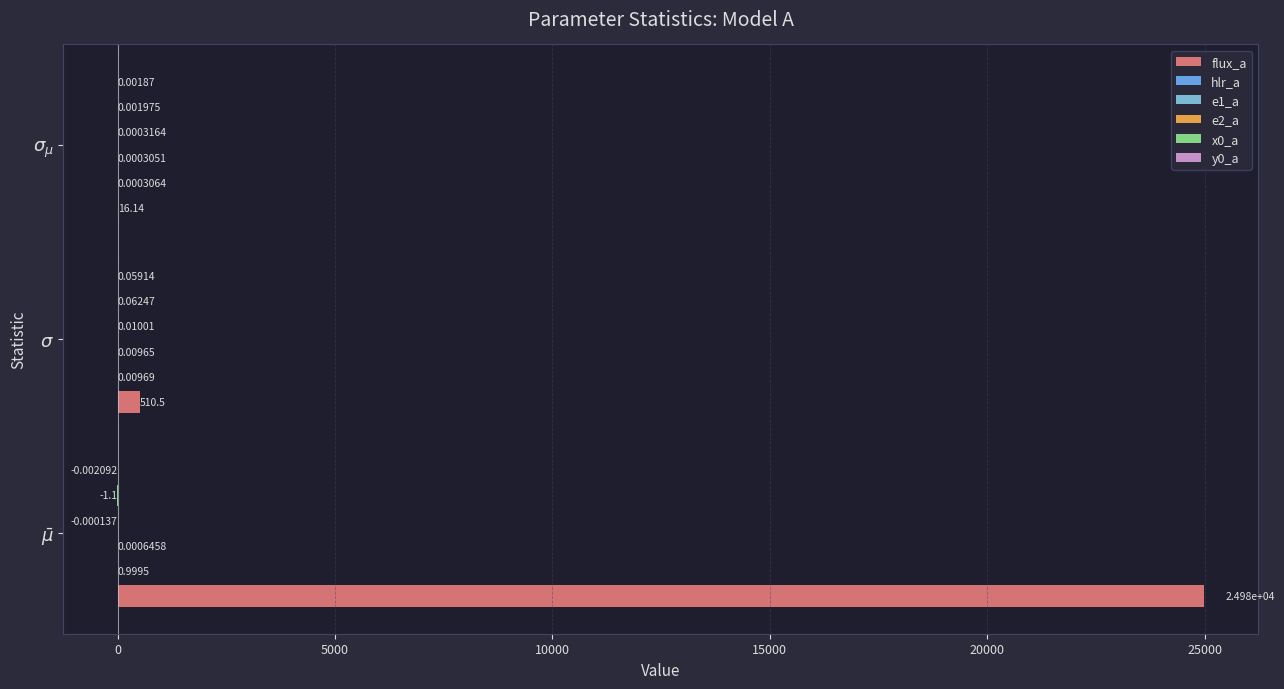

Which series has the largest total across all categories?

flux_a